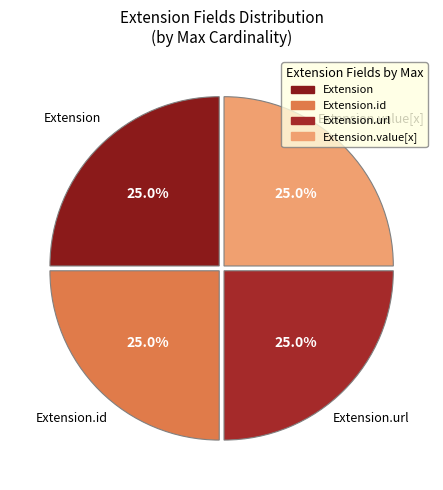

What percentage is NOT represented by Extension?

75.0%